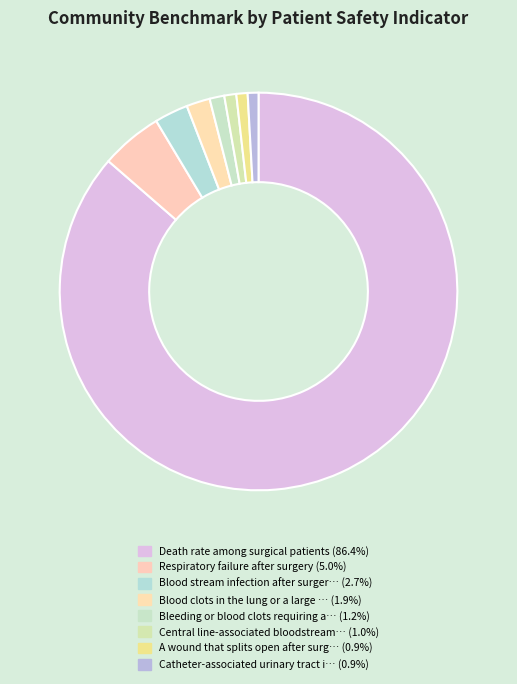

How many slices are in this pie chart?

8